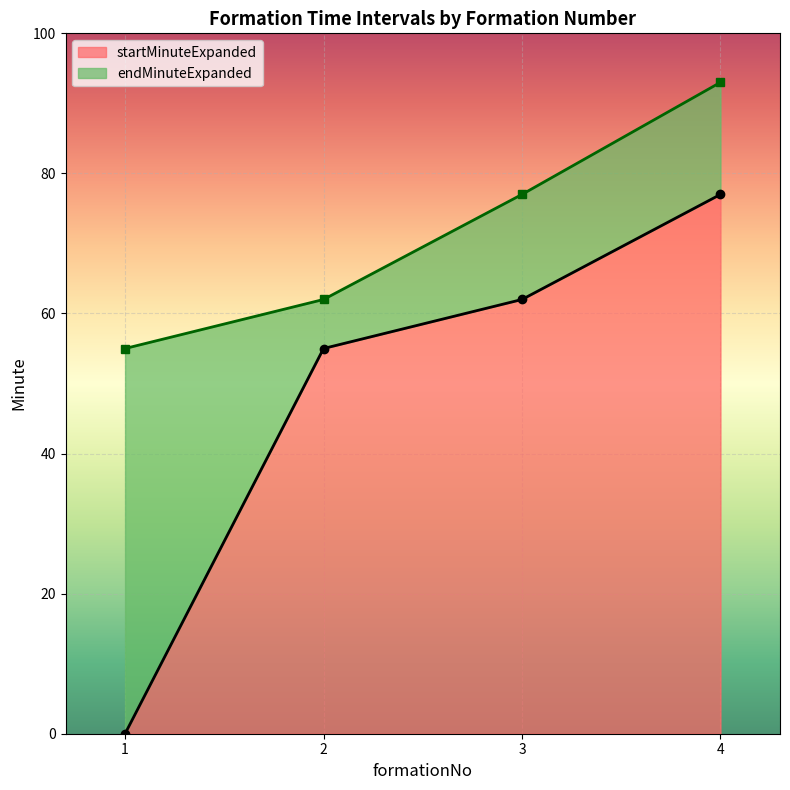

At 4, list the series in order from smallest to largest.

startMinuteExpanded, endMinuteExpanded